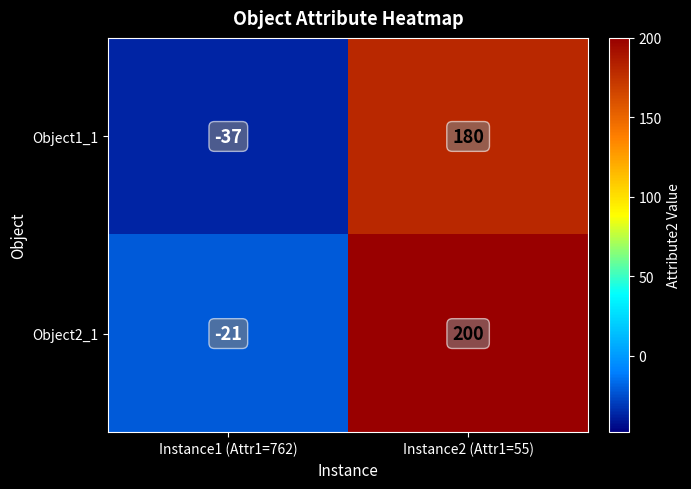

Which series has the widest spread of values?

Object2_1